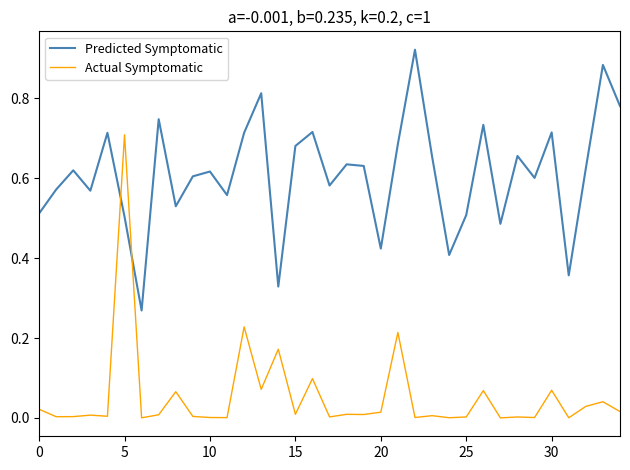

List the series in order of their overall mean, lowest first.

Actual Symptomatic, Predicted Symptomatic